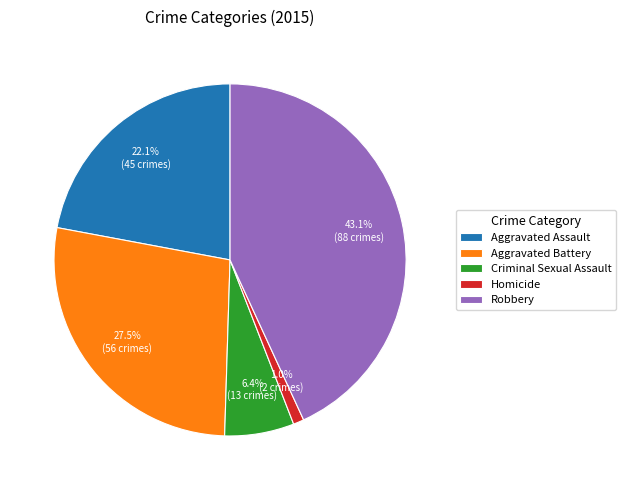

Which category has the biggest portion of the pie?

Robbery